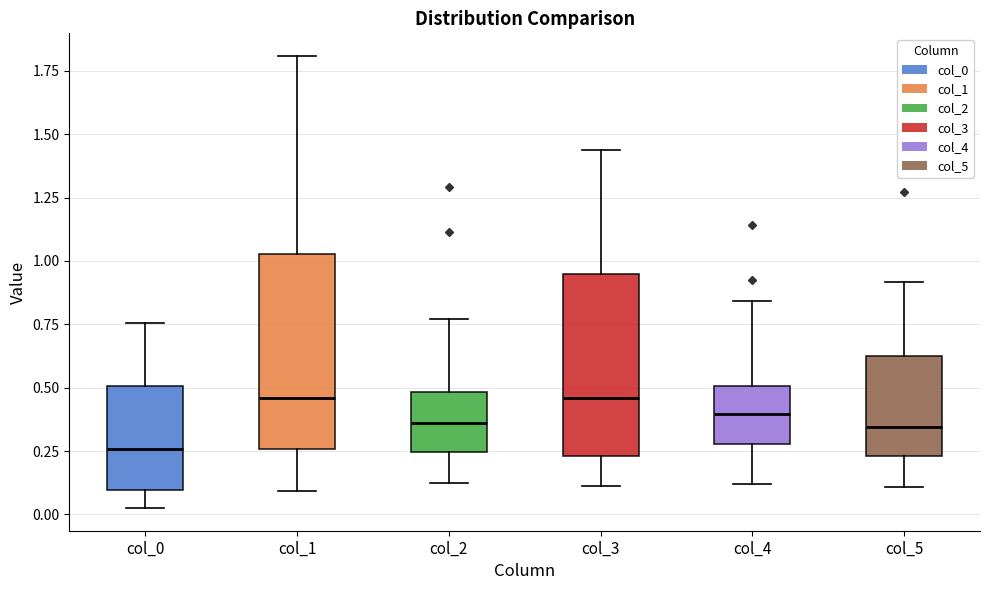

Where is the lower edge of the box for col_4 on the y-axis? The values are not printed on the chart, so give them approximately, as read against the axis.

0.30